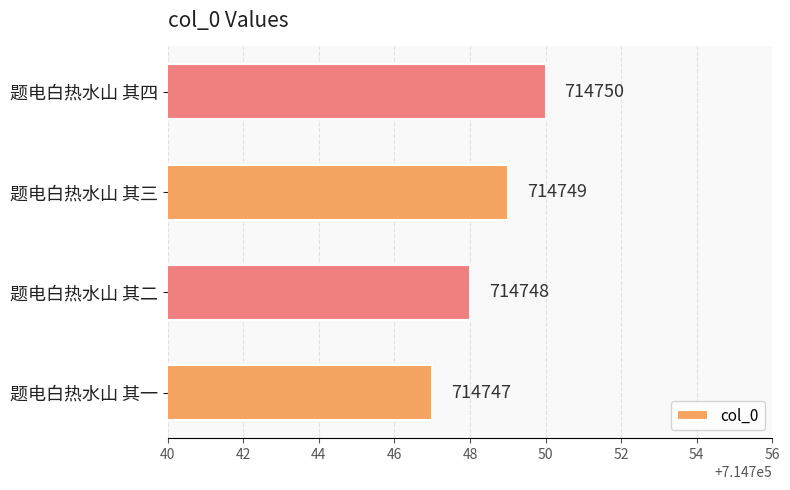

What is the difference between the maximum and minimum values?

3